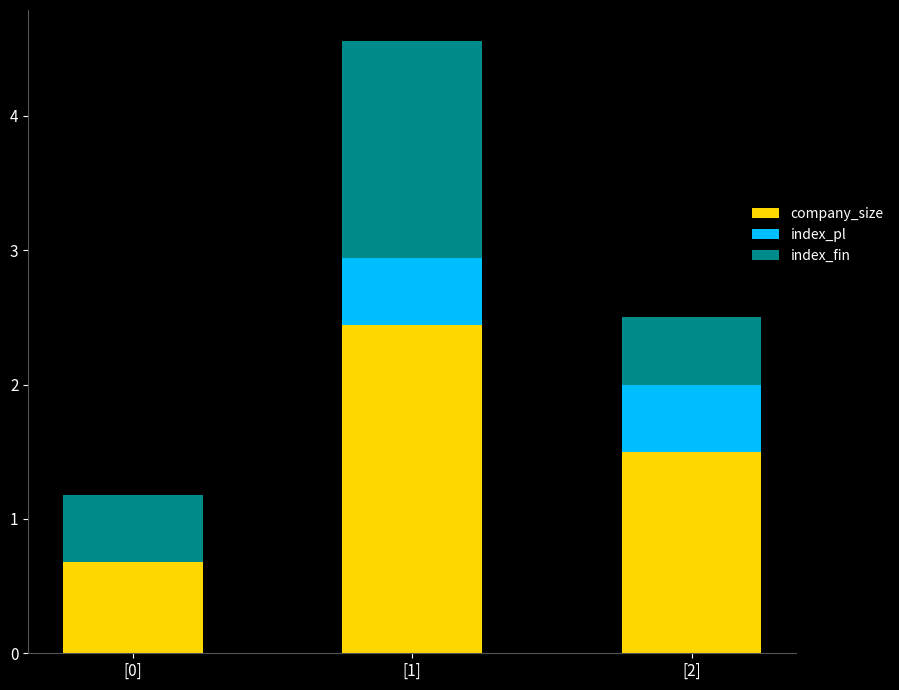

Reading left to right, list the values for the company_size series.

[0]=0.7	[1]=2.4	[2]=1.5